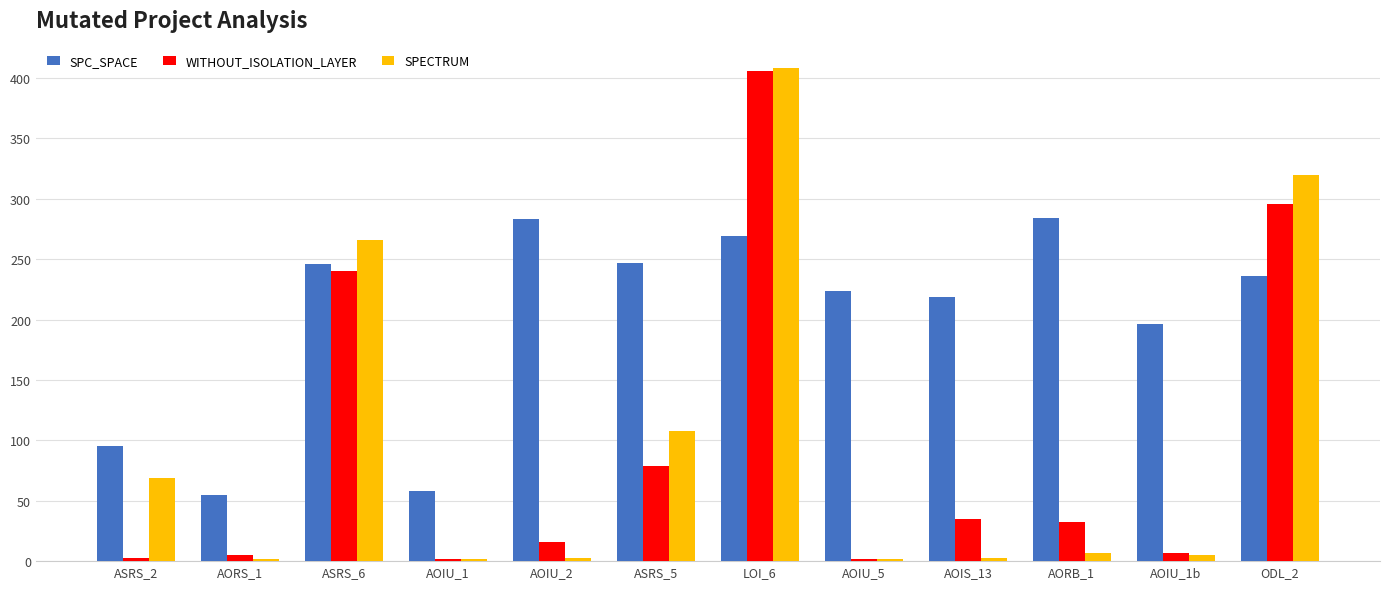

Which series has the largest total across all categories?

SPC_SPACE